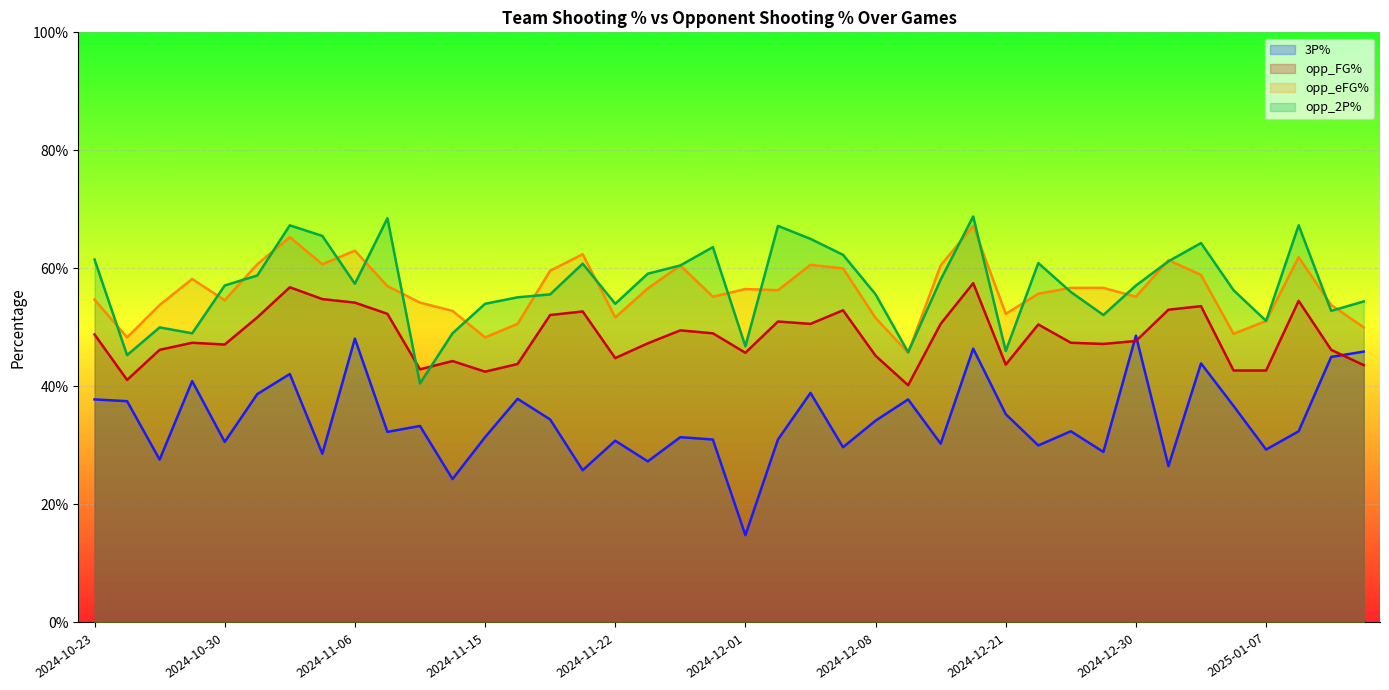

What is the maximum value for opp_2P%?

0.7